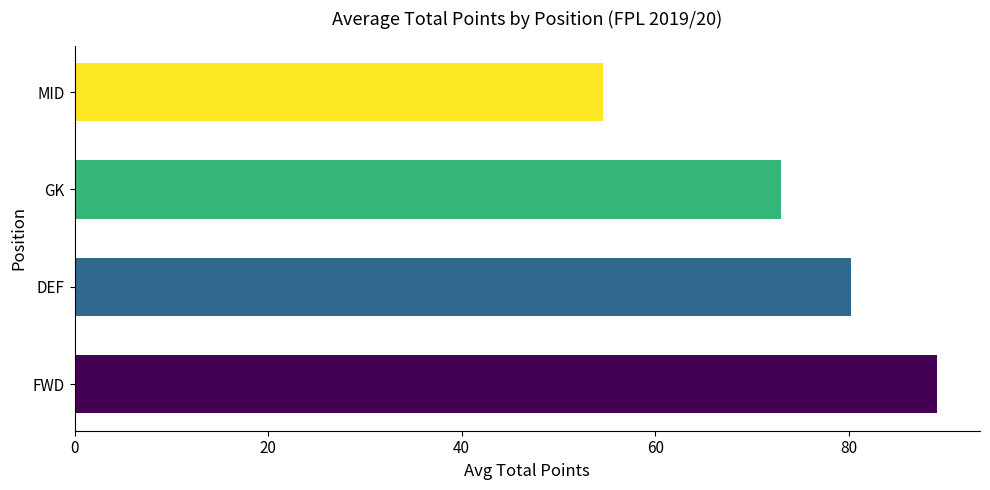

Which category has the lowest value across all series?

MID